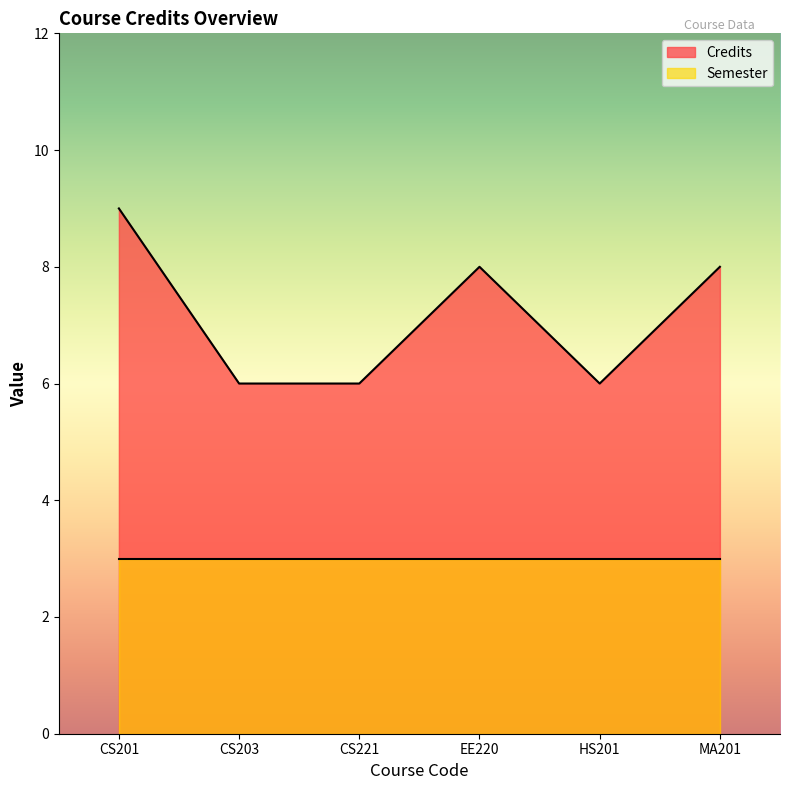

What is the difference between the maximum and minimum values?

3